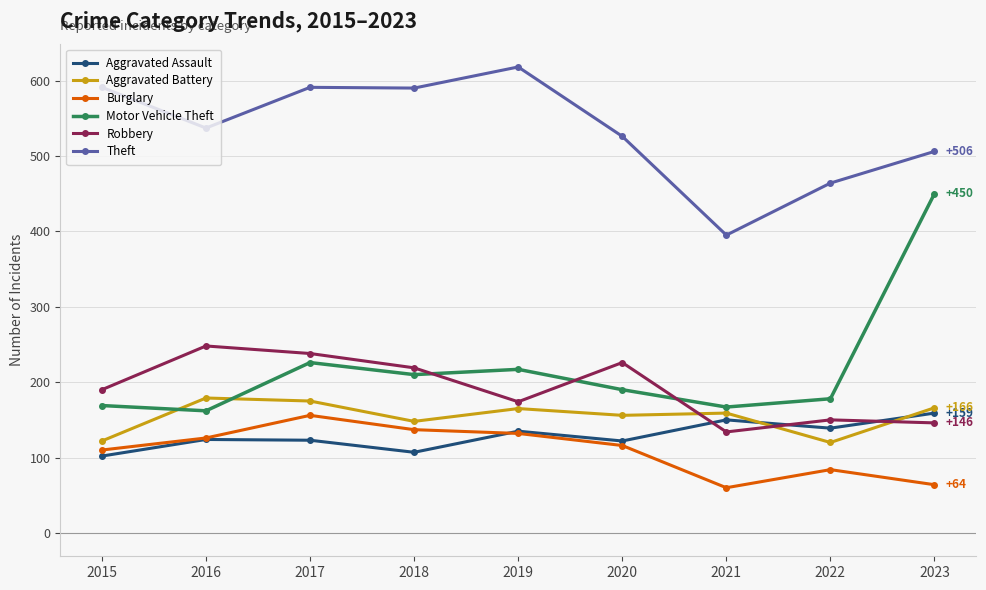

What is the total value across all series at 2018?

1411